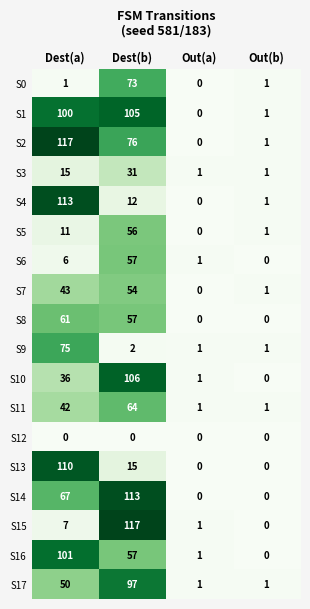

At which category is the sum across all series the highest?

Dest(b)